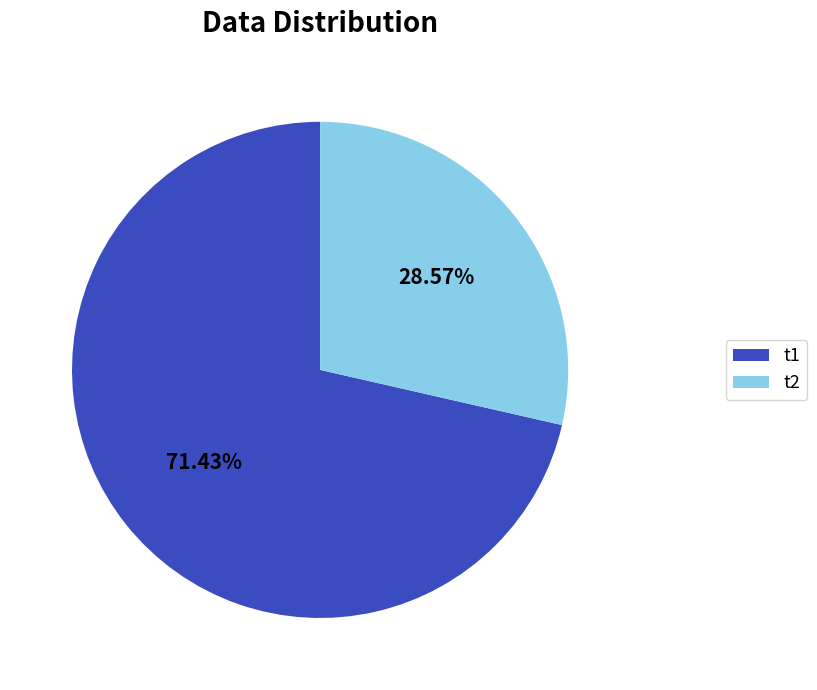

Between t1 and t2, which is larger?

t1